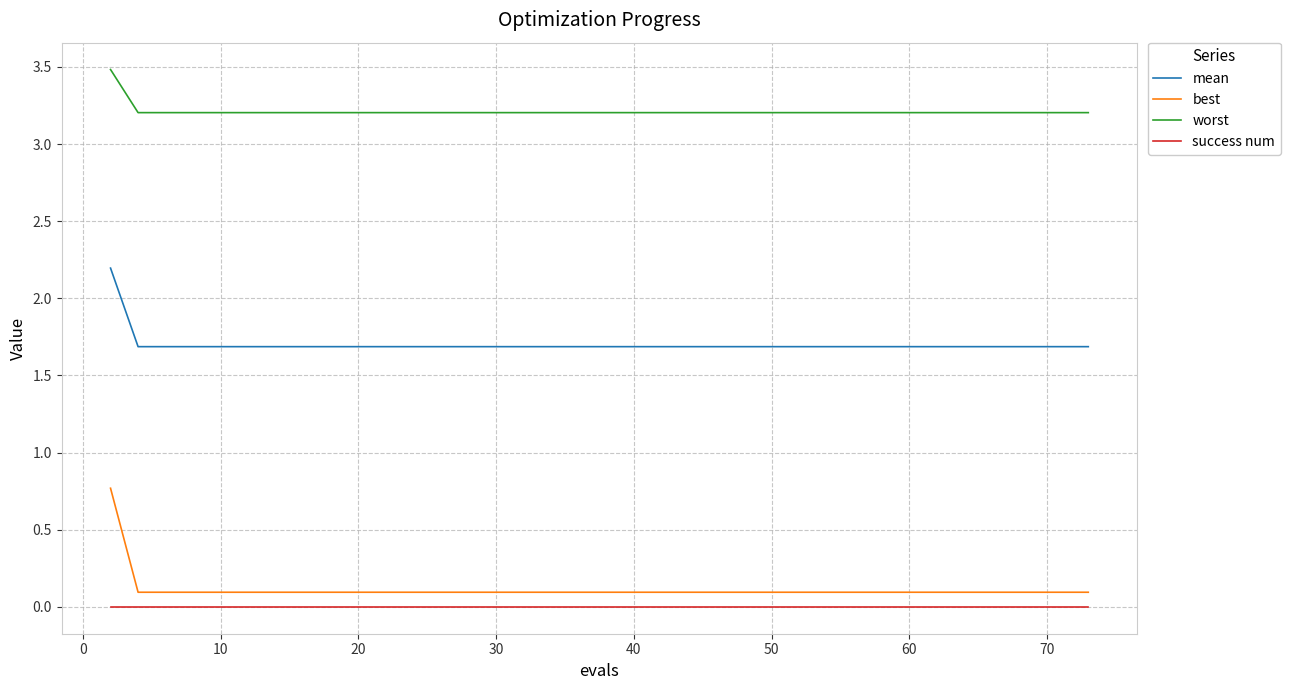

What is the lowest value of the best series?

0.1